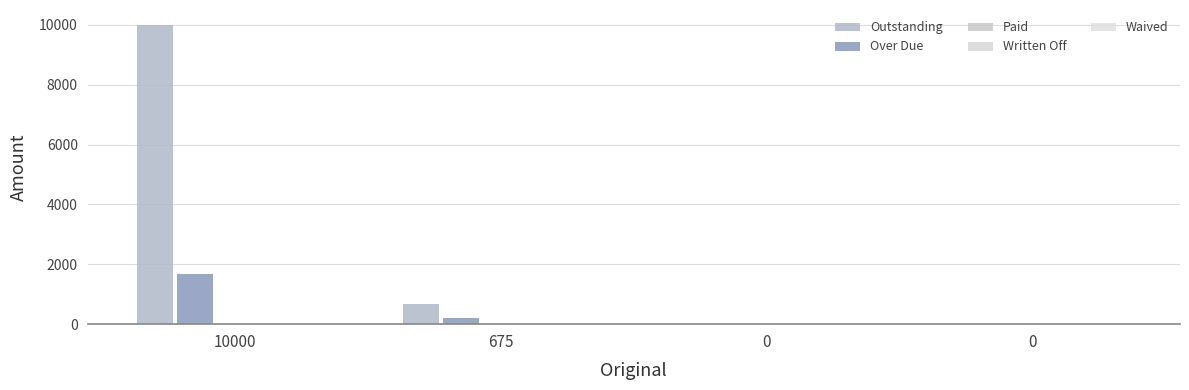

What is the difference between the highest and lowest values at 675?

675.0